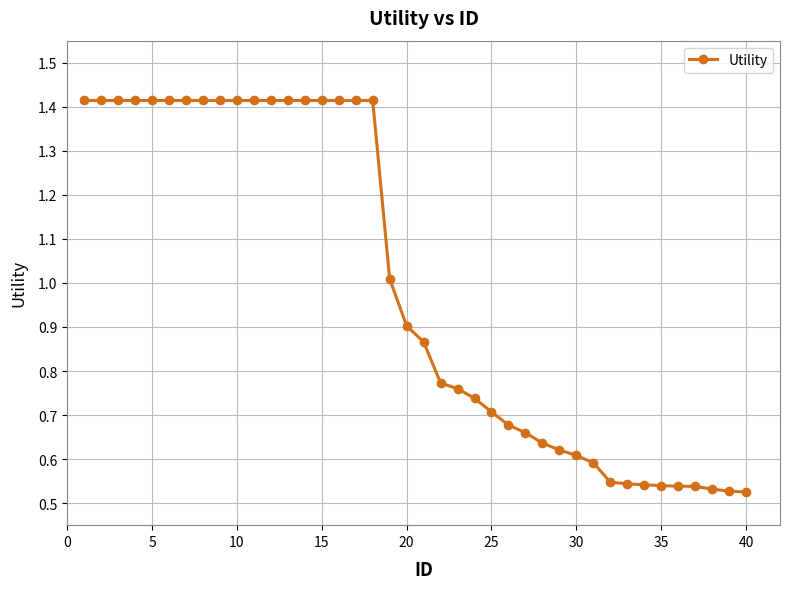

What is the sum of all values?

39.8